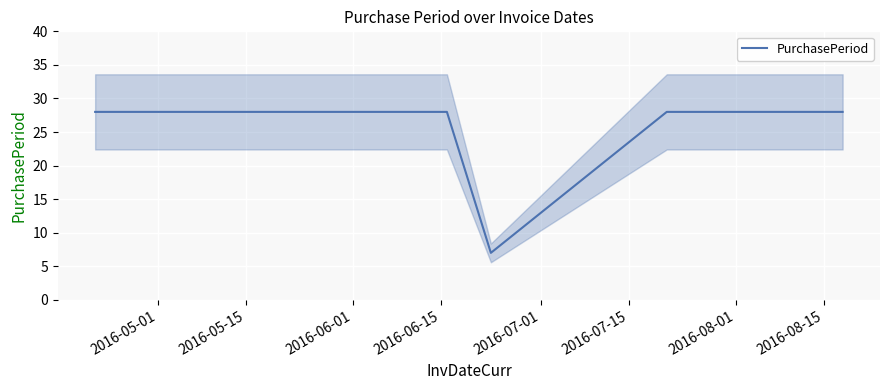

What is the minimum value for PurchasePeriod?

7